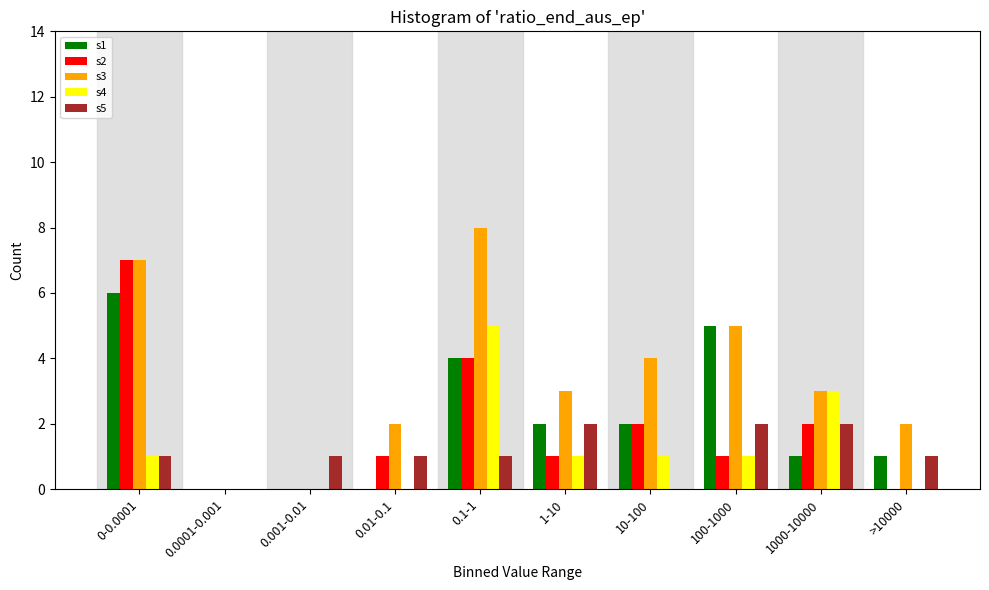

Which series has the largest total across all categories?

s3